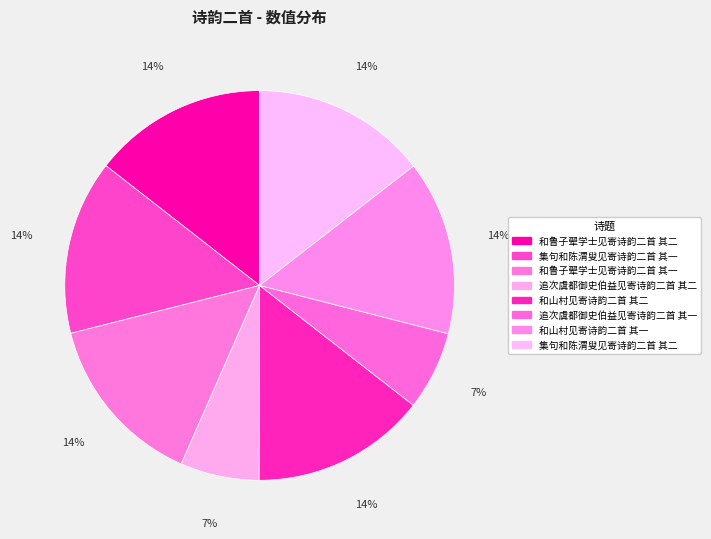

How many slices are in this pie chart?

8